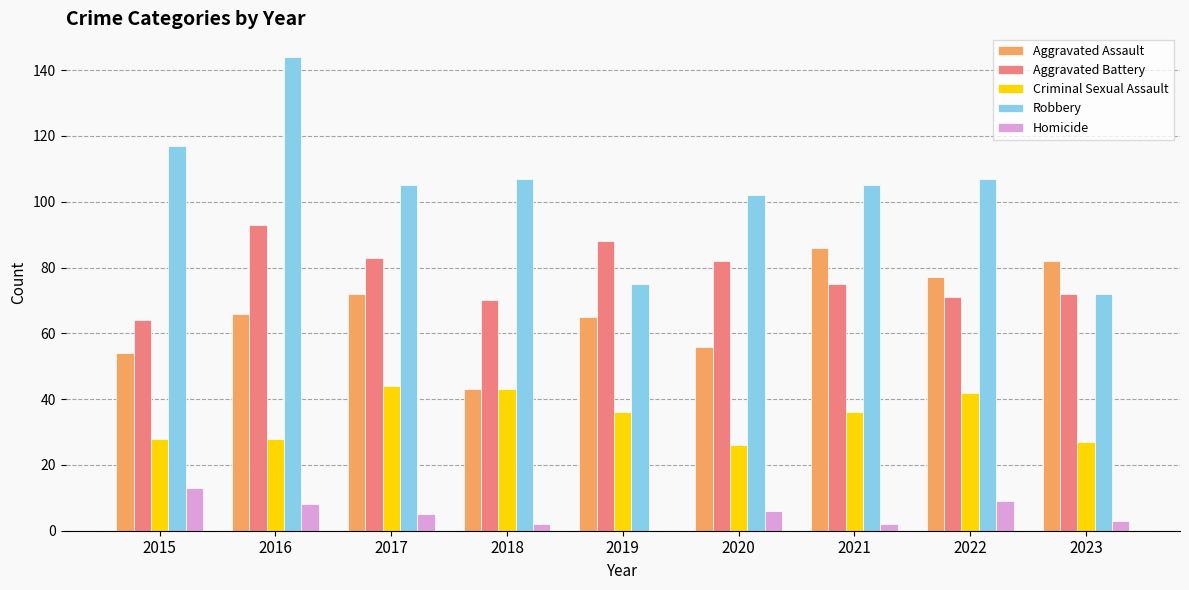

The value of Aggravated Assault at 2018 is 20. True or false?

False